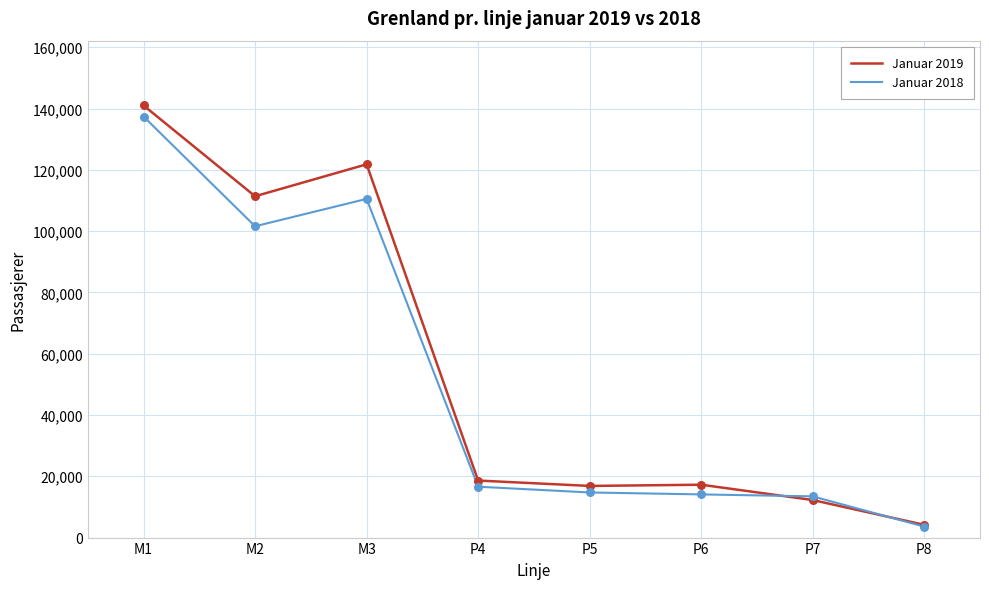

Which series has the widest spread of values?

Januar 2019